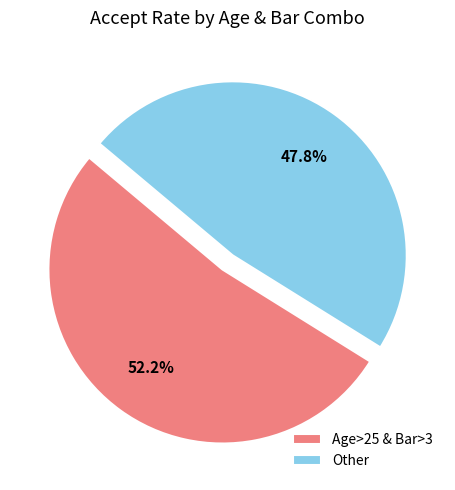

The Age>25 & Bar>3 slice represents 41% of the pie. True or false?

False